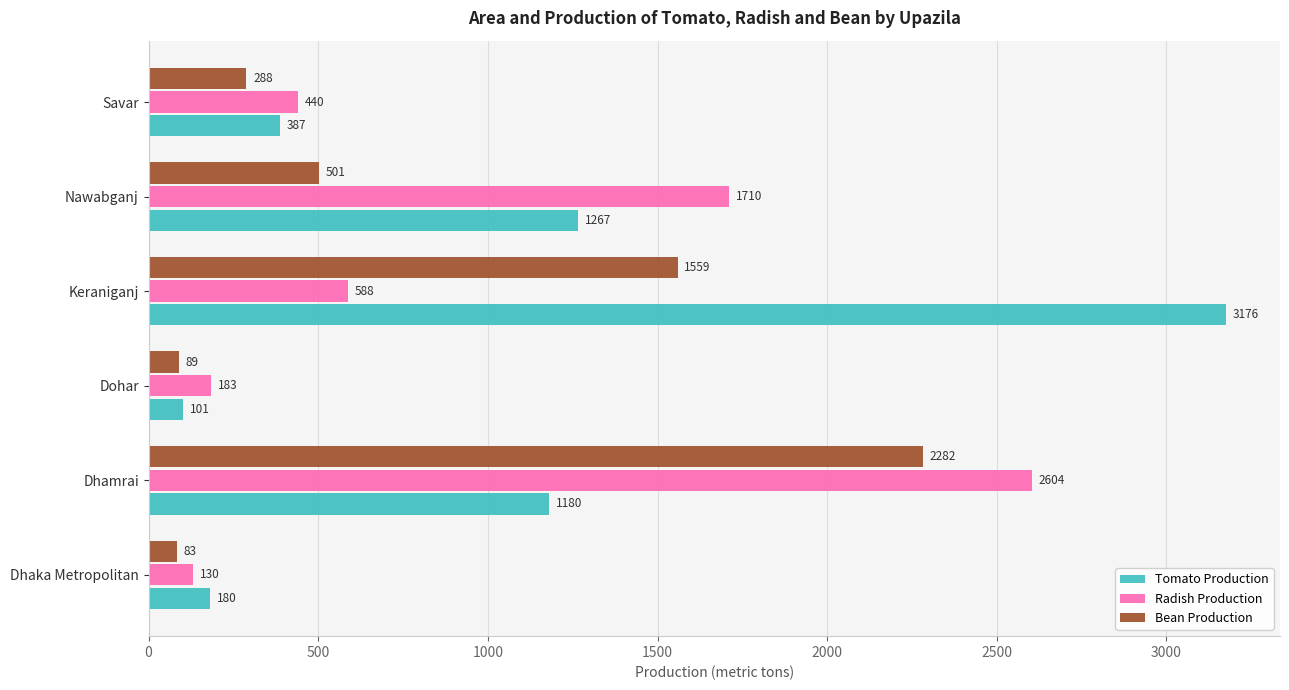

What is the difference between the highest and lowest values at Keraniganj?

2588